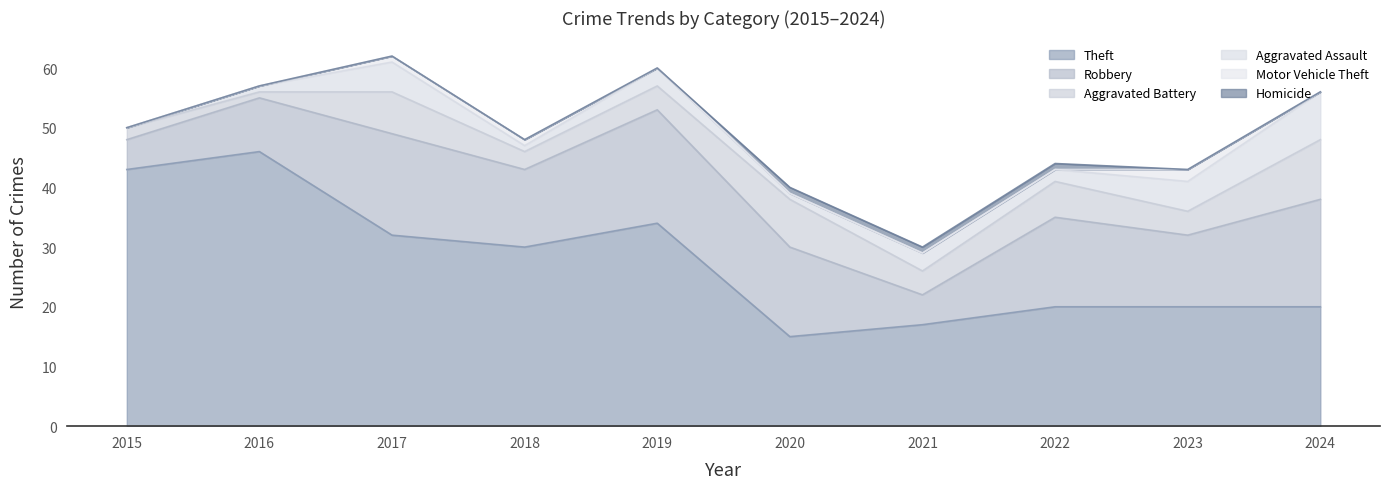

Is the value of Theft at 2016 greater than the value of Aggravated Assault at 2015?

Yes